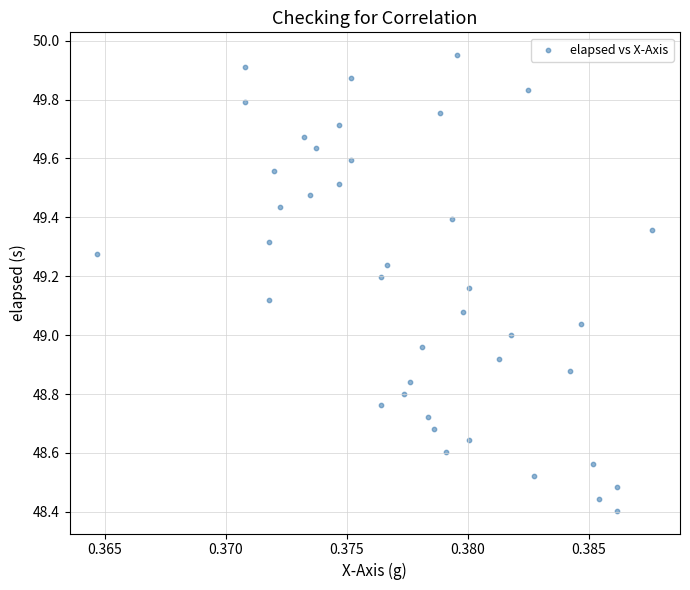

What is the range of Y values (max minus min)?

1.5